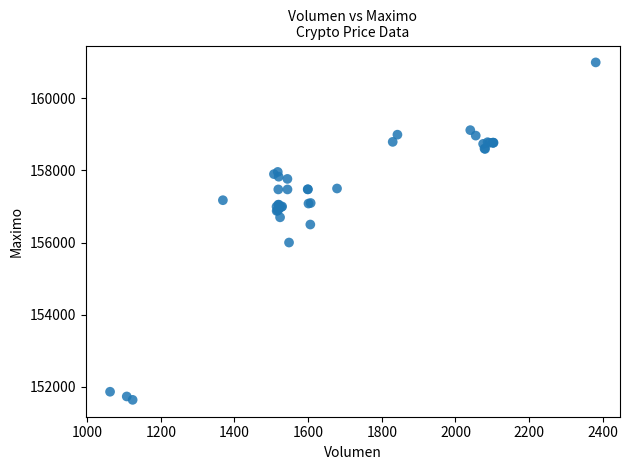

What Y value in the scatter plot is closest to 156316?

156500